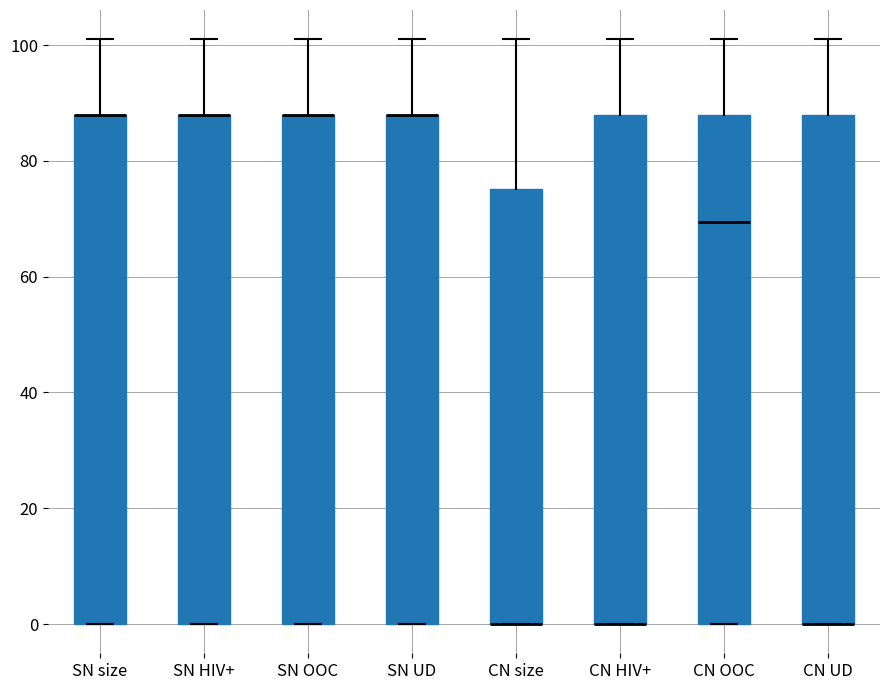

Reading left to right, read every box against the y-axis: the position of its median line, the range the box covers, and the ends of its whiskers. The values are not printed on the chart, so give them approximately, as read against the axis.

SN size: median 88 (drawn on the box's upper edge), box 0 to 88, whiskers 0 to 102
SN HIV+: median 88 (drawn on the box's upper edge), box 0 to 88, whiskers 0 to 102
SN OOC: median 88 (drawn on the box's upper edge), box 0 to 88, whiskers 0 to 102
SN UD: median 88 (drawn on the box's upper edge), box 0 to 88, whiskers 0 to 102
CN size: median 0 (drawn on the box's lower edge), box 0 to 76, whiskers 0 to 102
CN HIV+: median 0 (drawn on the box's lower edge), box 0 to 88, whiskers 0 to 102
CN OOC: median 70, box 0 to 88, whiskers 0 to 102
CN UD: median 0 (drawn on the box's lower edge), box 0 to 88, whiskers 0 to 102